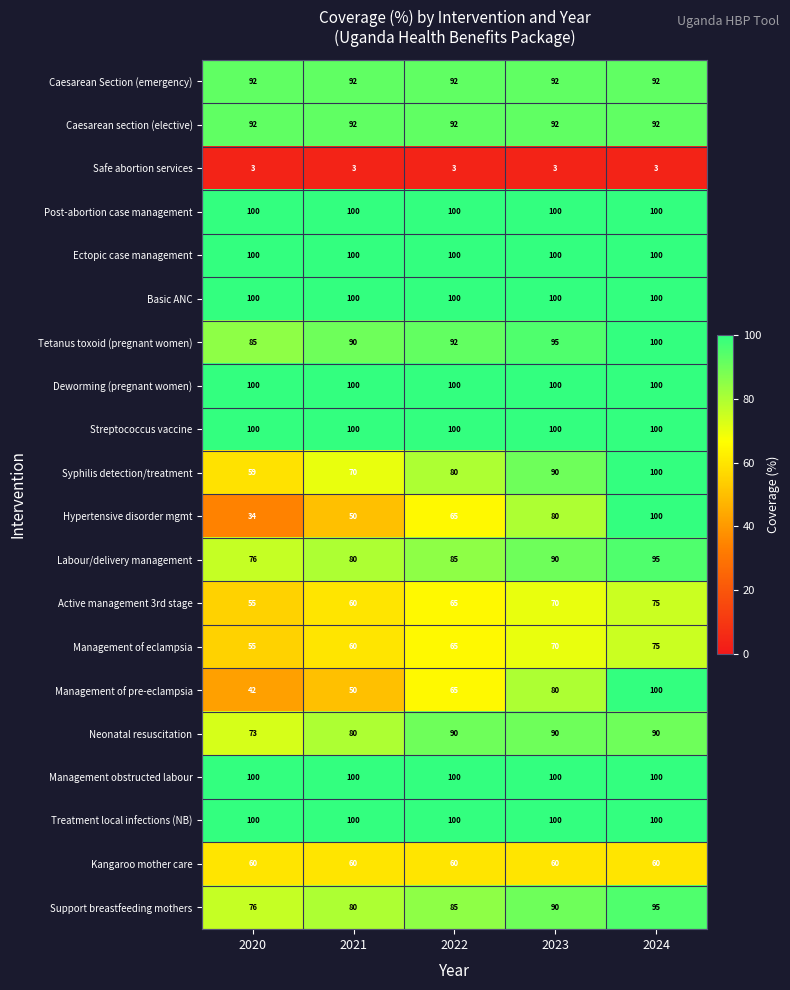

Is the value of Kangaroo mother care at 2022 greater than the value of Treatment local infections (NB) at 2020?

No